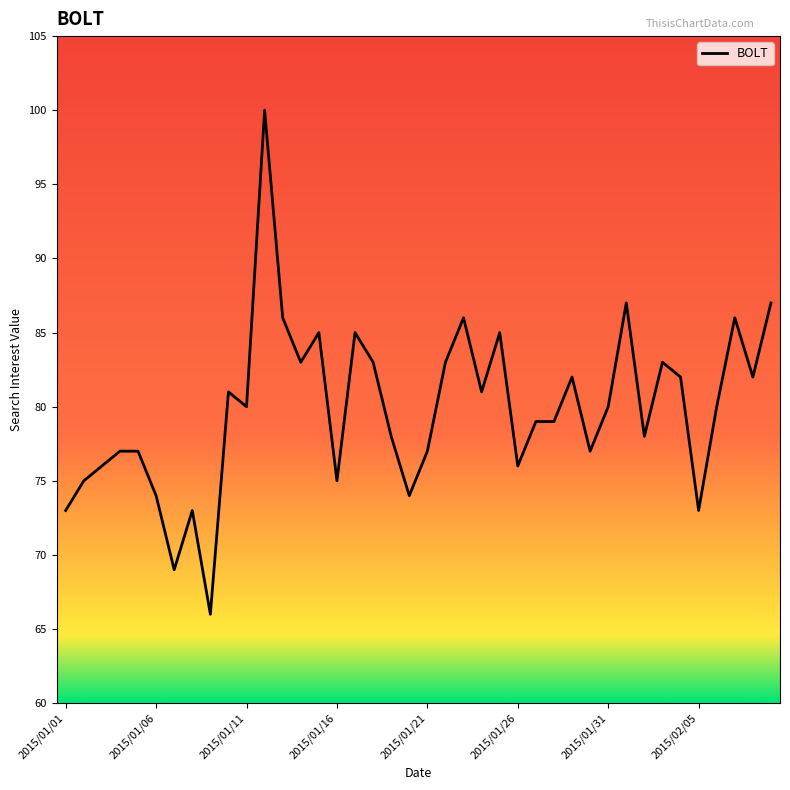

What is the maximum value shown in the chart?

100